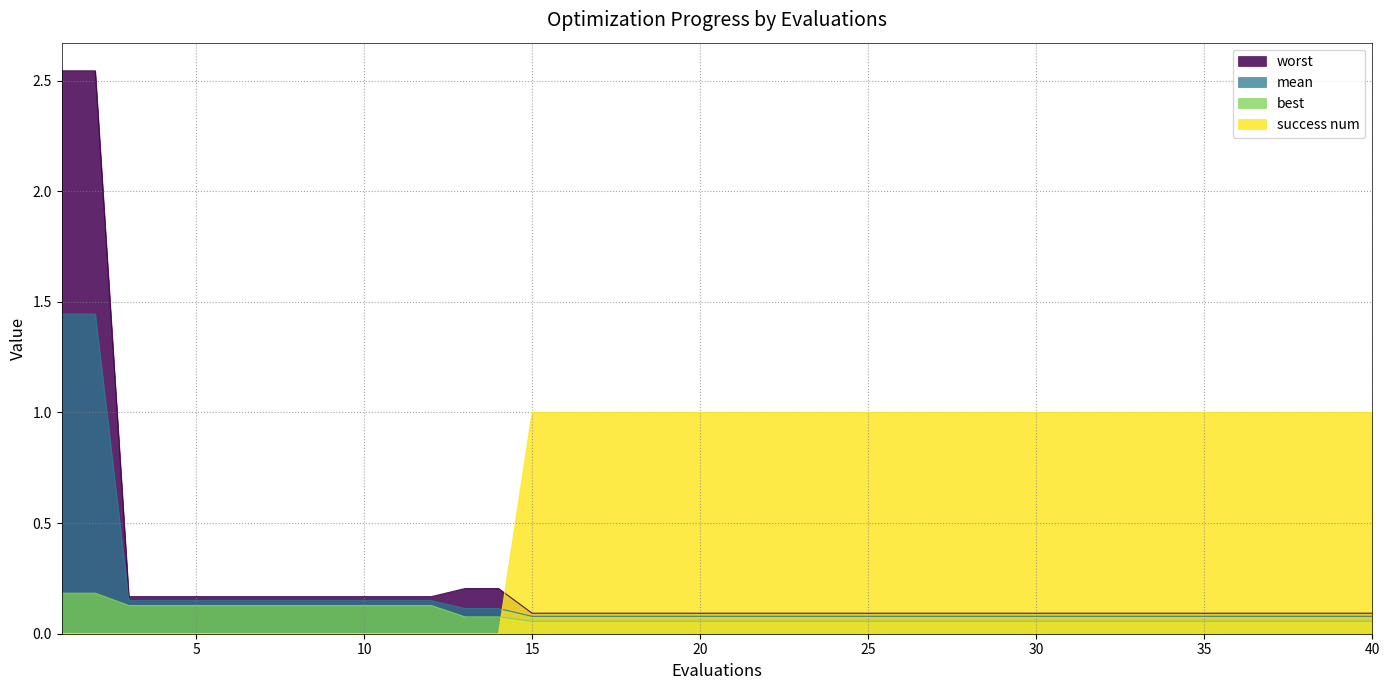

Between which two adjacent categories do best and success num first intersect?

14 and 15